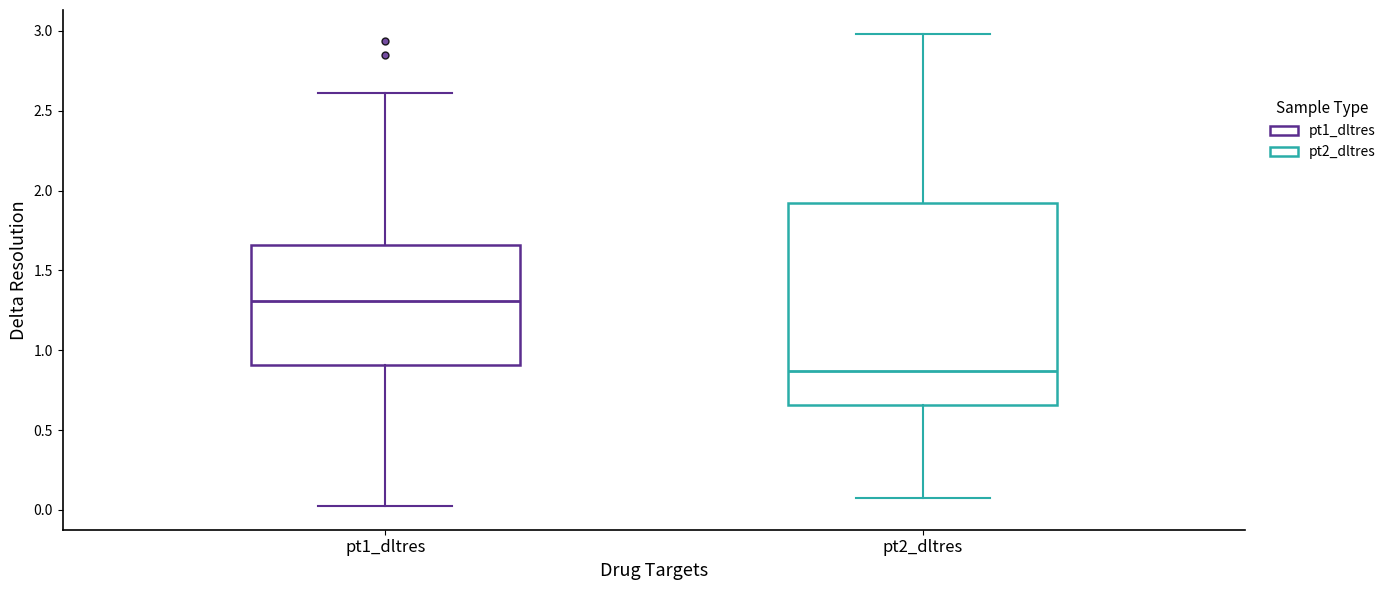

Reading left to right, transcribe this box plot: for each box, give where its median line is, the range the box spans, and where its two whiskers end, as read against the y-axis. The values are not printed on the chart, so give them approximately, as read against the axis.

pt1_dltres: median 1.30, box 0.90 to 1.65, whiskers 0.00 to 2.60
pt2_dltres: median 0.85, box 0.65 to 1.90, whiskers 0.05 to 3.00